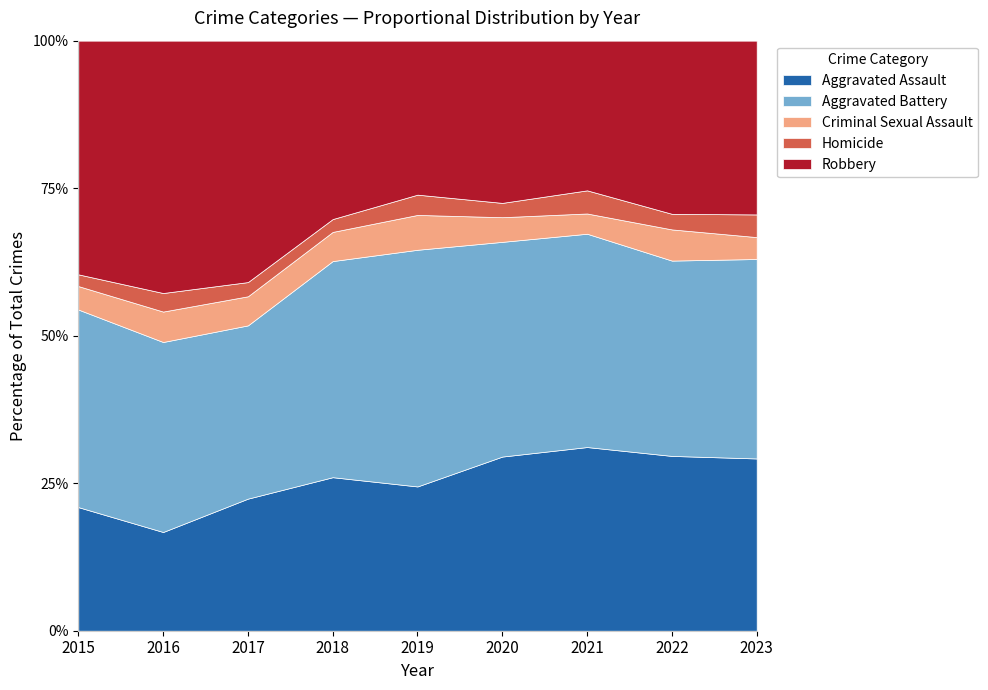

At which label is Aggravated Battery closest to 257?

2016